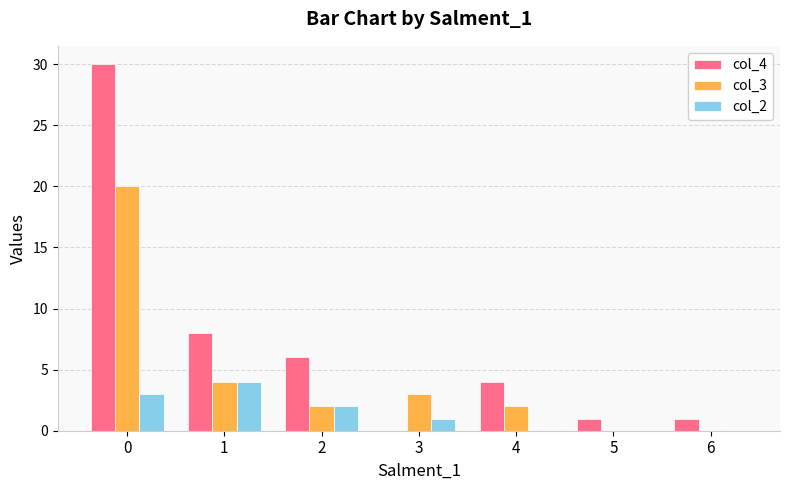

Is the value of col_3 at 3 greater than the value of col_4 at 5?

Yes